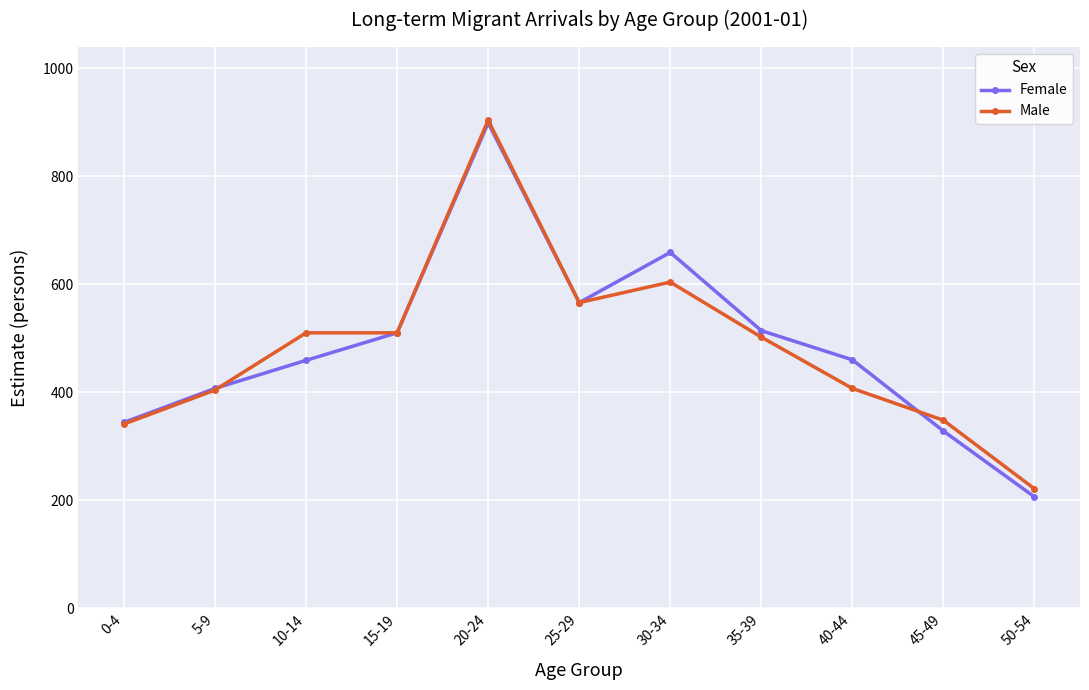

True or false: Male and Female cross at least once.

True